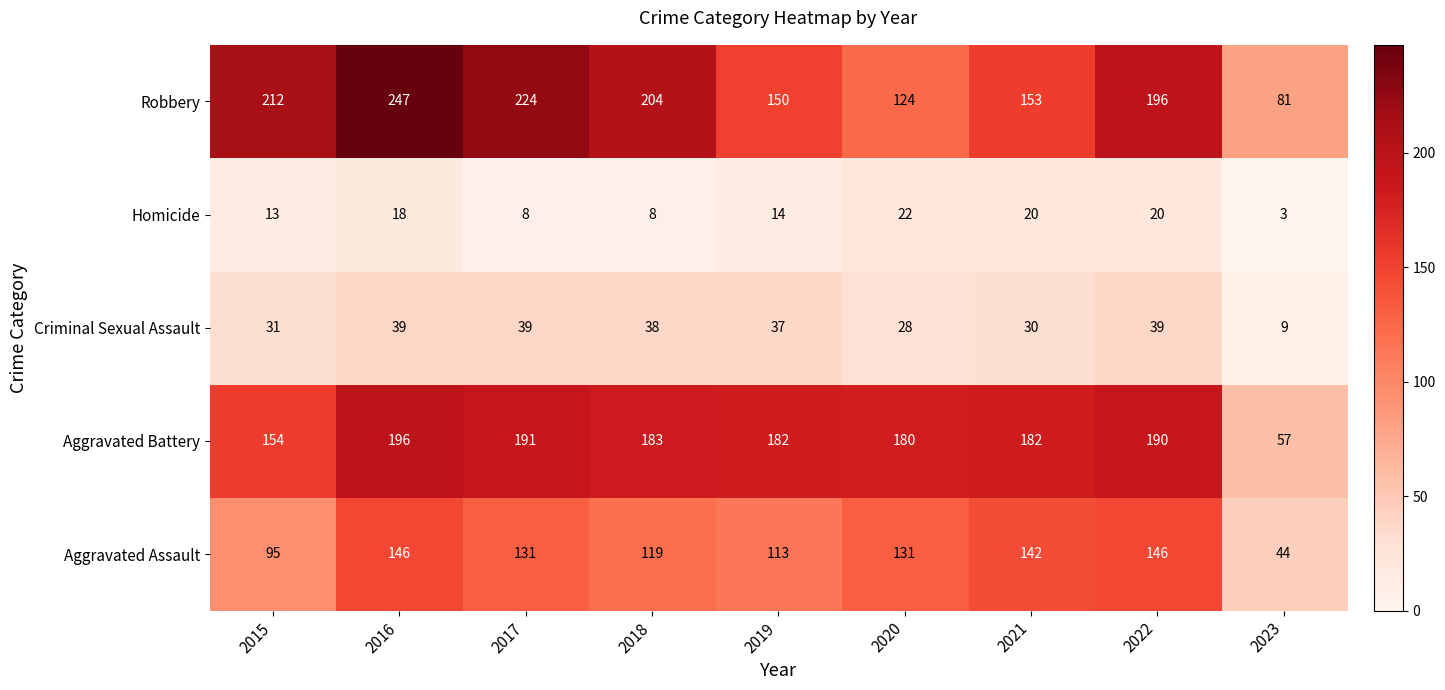

Count the number of categories in the chart.

9